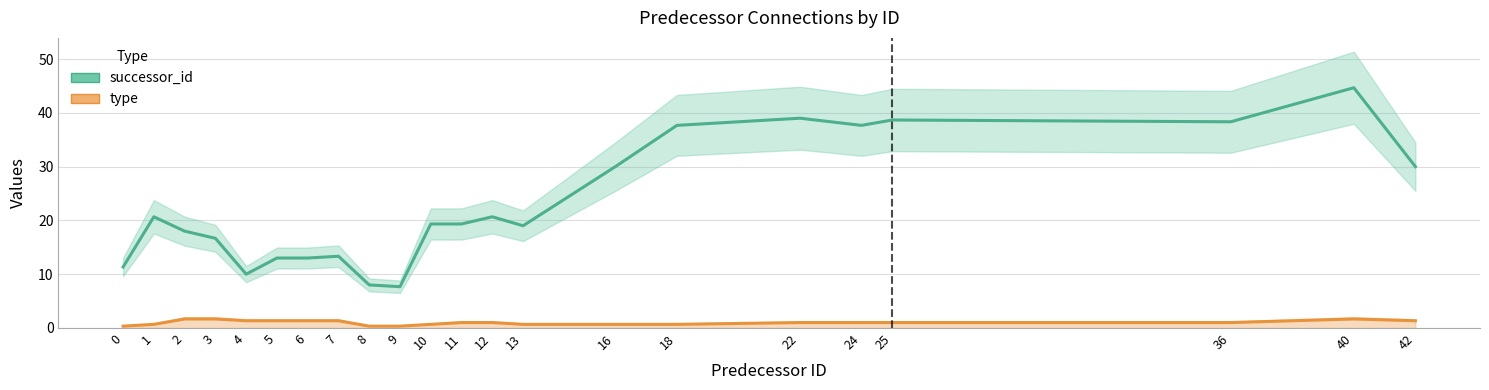

Rank the categories by type value from highest to lowest.

2, 3, 40, 4, 5, 6, 7, 42, 11, 12, 22, 24, 25, 36, 1, 10, 13, 16, 18, 0, 8, 9